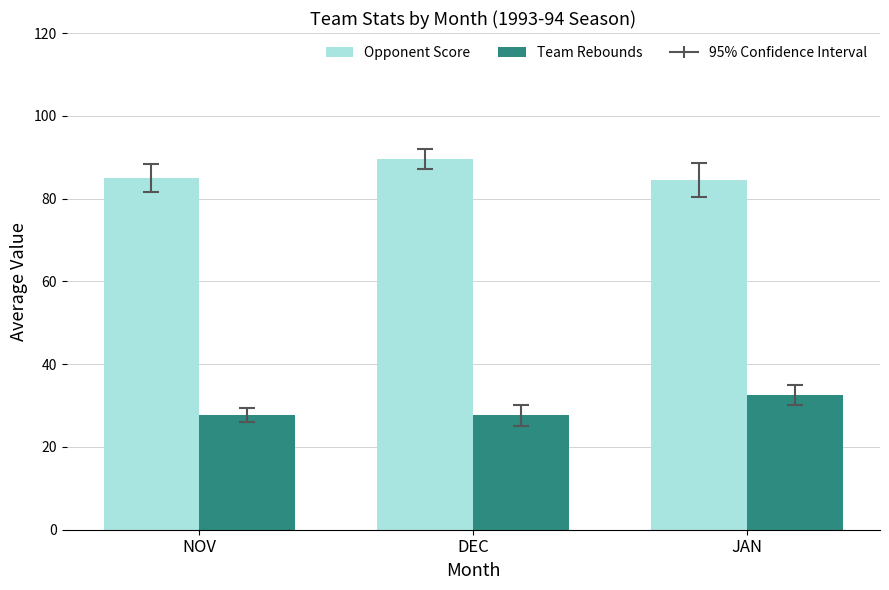

What is the minimum value shown in the chart?

27.7